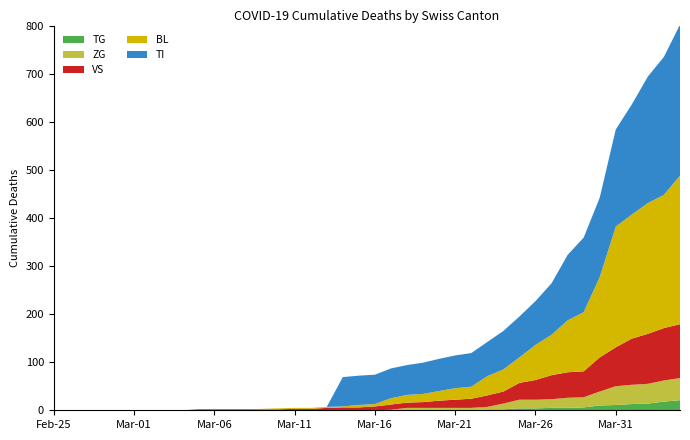

Reading left to right, transcribe all the data shown in this chart.

BL: 0=0	1=0	2=0	3=0	4=0	5=0	6=0	7=0	8=0	9=0	10=0	11=0	12=0	13=1	14=2	15=2	16=2	17=2	18=2	19=5	20=5	21=13	22=16	23=17	24=20	25=24	26=25	27=40	28=46	29=53	30=73	31=84	32=108	33=123	34=167	35=251	36=258	37=272	38=277	39=309
VS: 0=0	1=0	2=0	3=0	4=0	5=0	6=0	7=0	8=0	9=2	10=2	11=2	12=2	13=2	14=2	15=3	16=3	17=5	18=6	19=6	20=8	21=11	22=11	23=12	24=15	25=17	26=19	27=24	28=25	29=35	30=41	31=50	32=53	33=54	34=71	35=81	36=96	37=104	38=109	39=112
ZG: 0=0	1=0	2=0	3=0	4=0	5=0	6=0	7=0	8=0	9=0	10=0	11=0	12=0	13=0	14=0	15=0	16=0	17=0	18=0	19=0	20=0	21=1	22=5	23=5	24=5	25=5	26=5	27=5	28=12	29=18	30=18	31=18	32=21	33=21	34=29	35=39	36=40	37=41	38=44	39=46
TI: 0=0	1=0	2=0	3=0	4=0	5=0	6=0	7=0	8=0	9=0	10=0	11=0	12=0	13=0	14=0	15=0	16=0	17=0	18=61	19=61	20=61	21=62	22=62	23=65	24=67	25=68	26=70	27=71	28=80	29=85	30=91	31=107	32=136	33=155	34=165	35=202	36=229	37=263	38=287	39=314
TG: 0=0	1=0	2=0	3=0	4=0	5=0	6=0	7=0	8=0	9=0	10=0	11=0	12=0	13=0	14=0	15=0	16=0	17=0	18=0	19=0	20=0	21=0	22=0	23=0	24=0	25=0	26=0	27=2	28=2	29=4	30=4	31=5	32=5	33=6	34=10	35=11	36=13	37=14	38=18	39=21